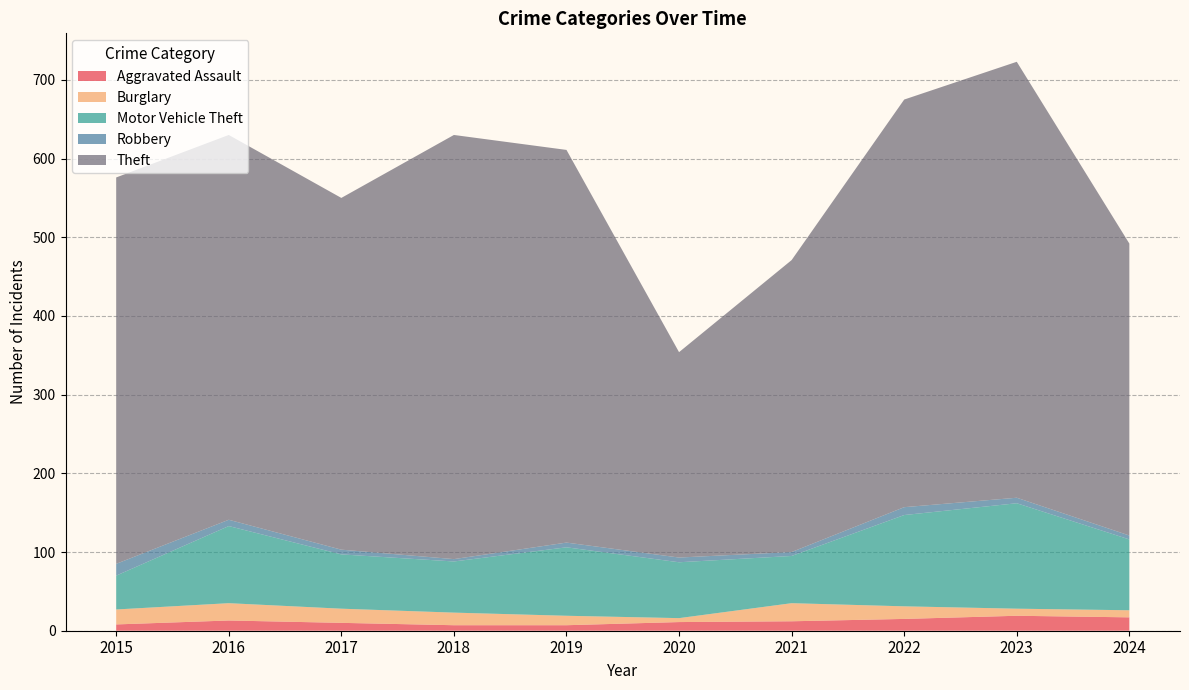

Reading right to left, extract all data points from this chart.

Aggravated Assault: 2024=17	2023=19	2022=15	2021=12	2020=11	2019=7	2018=7	2017=10	2016=13	2015=8
Burglary: 2024=9	2023=9	2022=16	2021=23	2020=5	2019=12	2018=16	2017=18	2016=22	2015=19
Motor Vehicle Theft: 2024=90	2023=134	2022=116	2021=60	2020=71	2019=87	2018=65	2017=69	2016=98	2015=43
Robbery: 2024=5	2023=7	2022=10	2021=5	2020=6	2019=6	2018=3	2017=6	2016=8	2015=15
Theft: 2024=371	2023=554	2022=518	2021=371	2020=261	2019=499	2018=539	2017=447	2016=489	2015=491